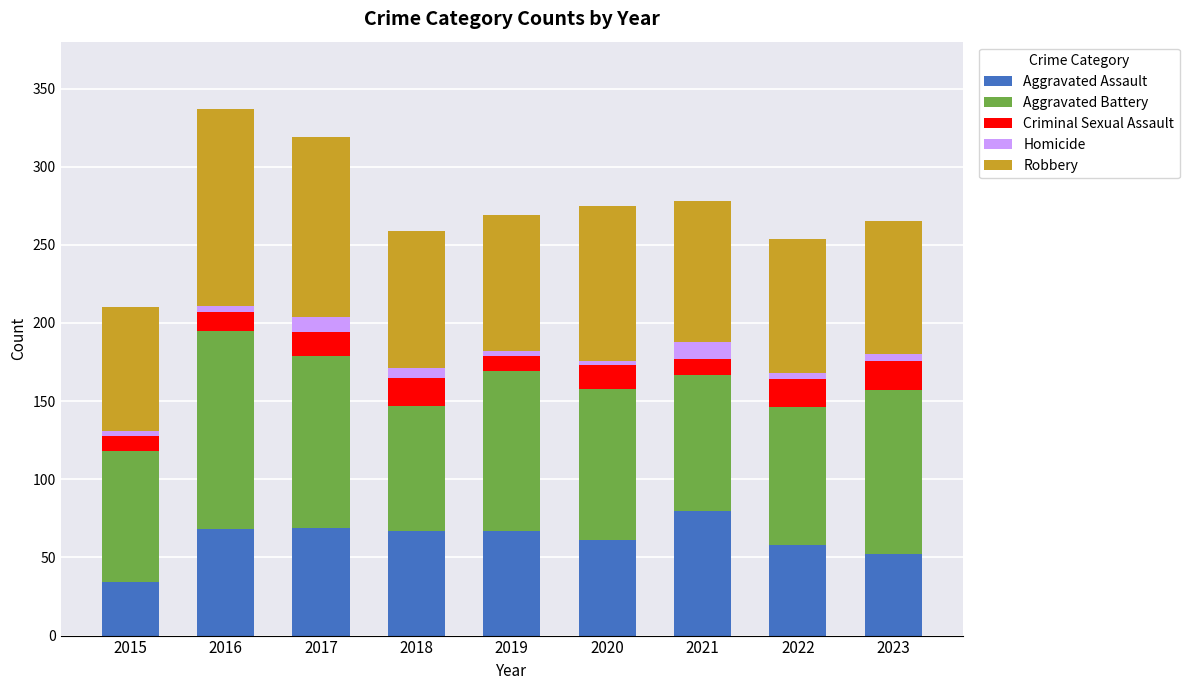

The value of Aggravated Assault at 2019 is 32. True or false?

False